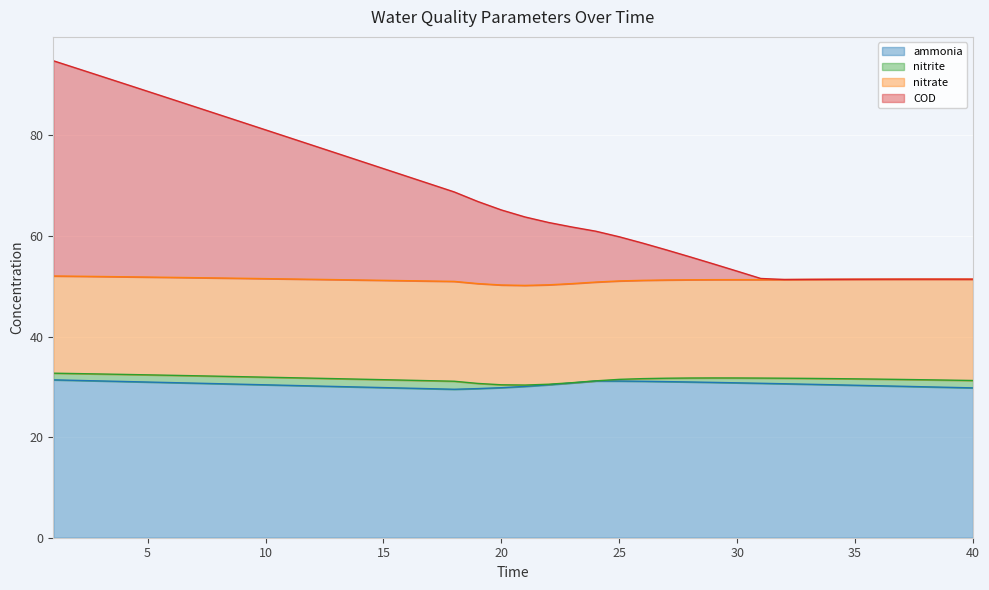

What is the sum of all ammonia values?

1218.5